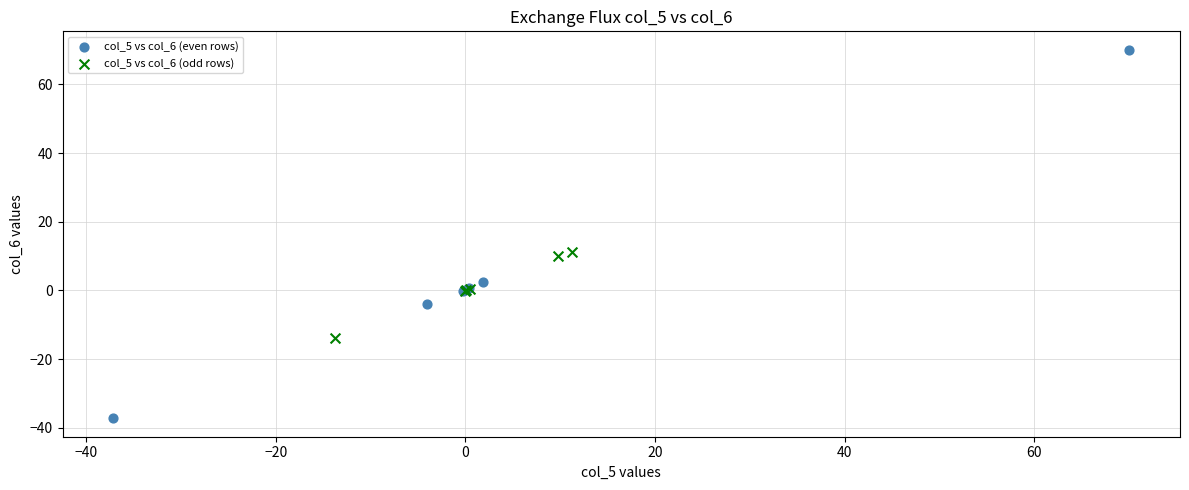

Which series contains the lowest Y value?

col_5 vs col_6 (even rows)